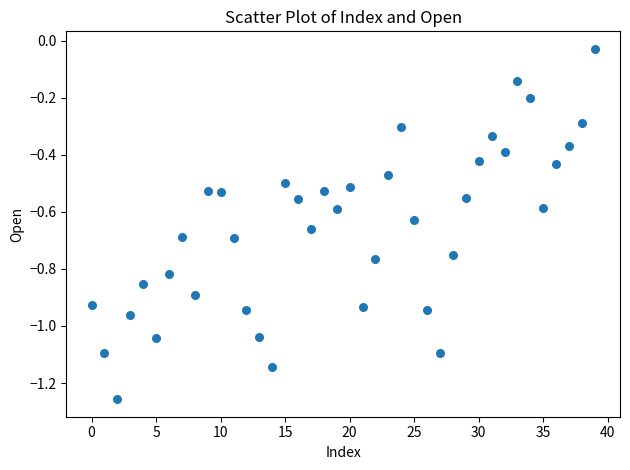

What is the range of Y values (max minus min)?

1.2